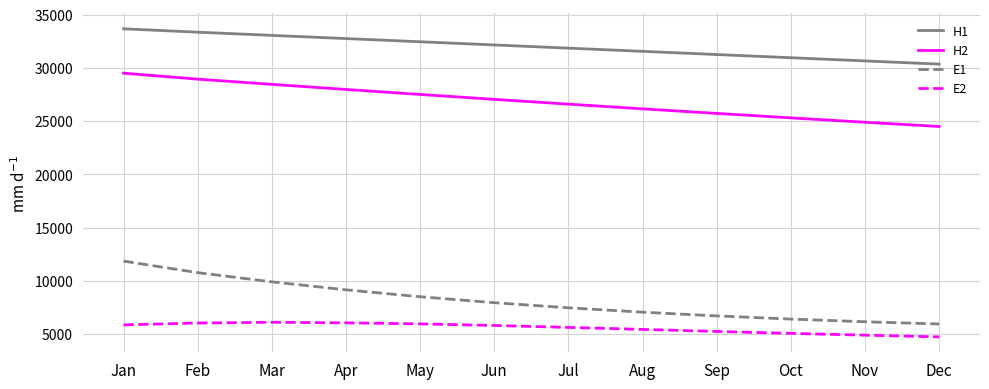

Read the H1 value at Jun, to the nearest 10.

32150